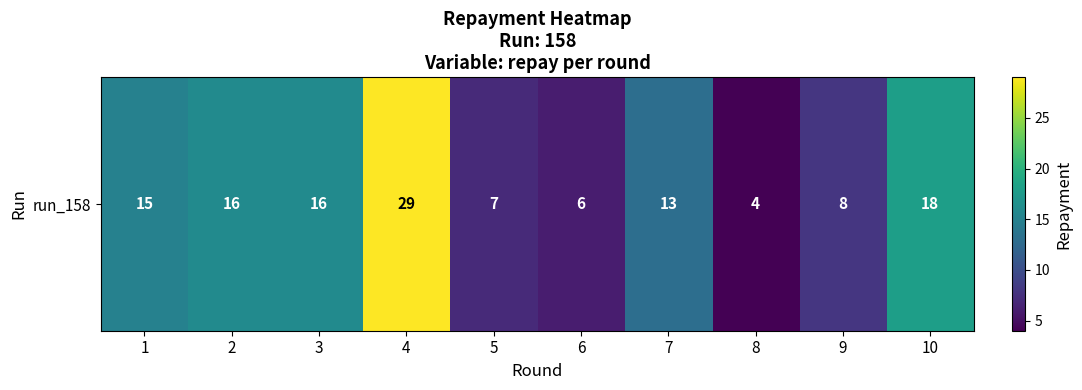

Between 10 and 8, which is larger?

10